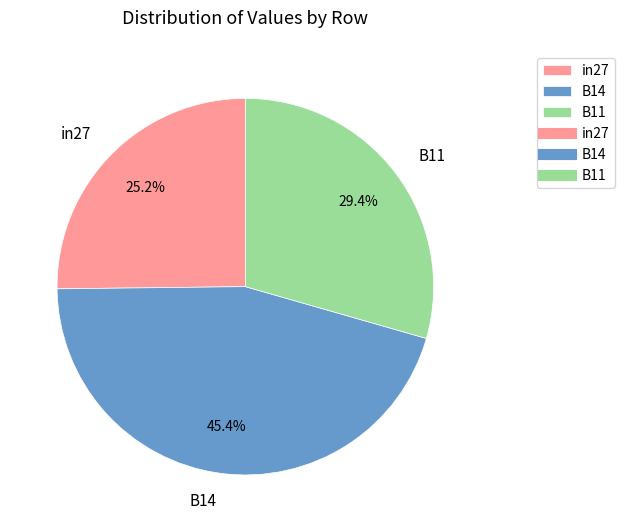

The B14 slice represents 53% of the pie. True or false?

False